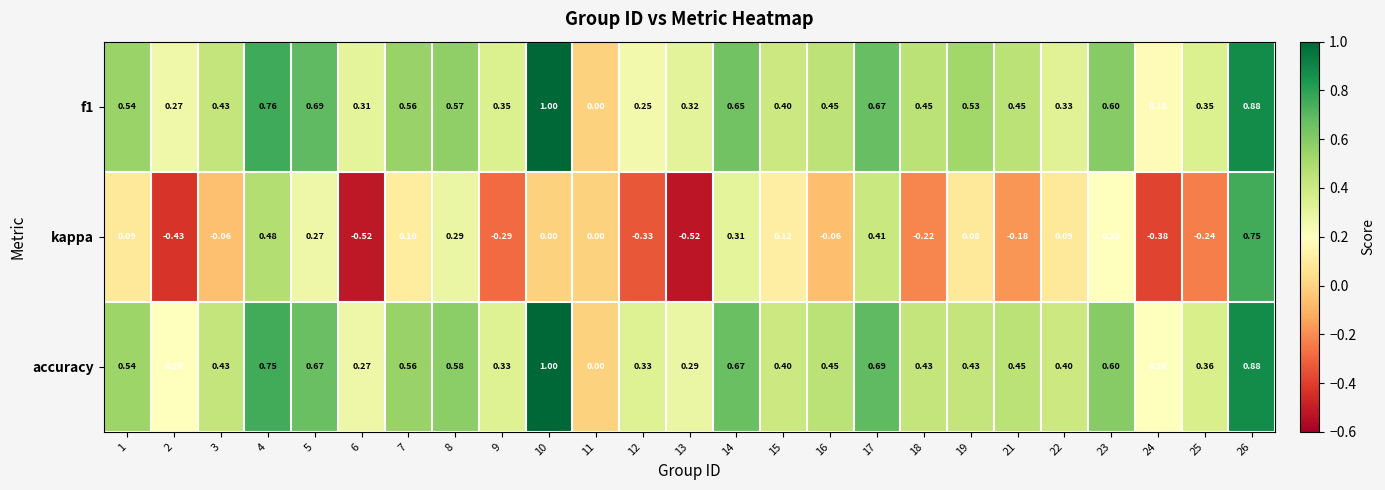

At which category is the sum across all series the highest?

26